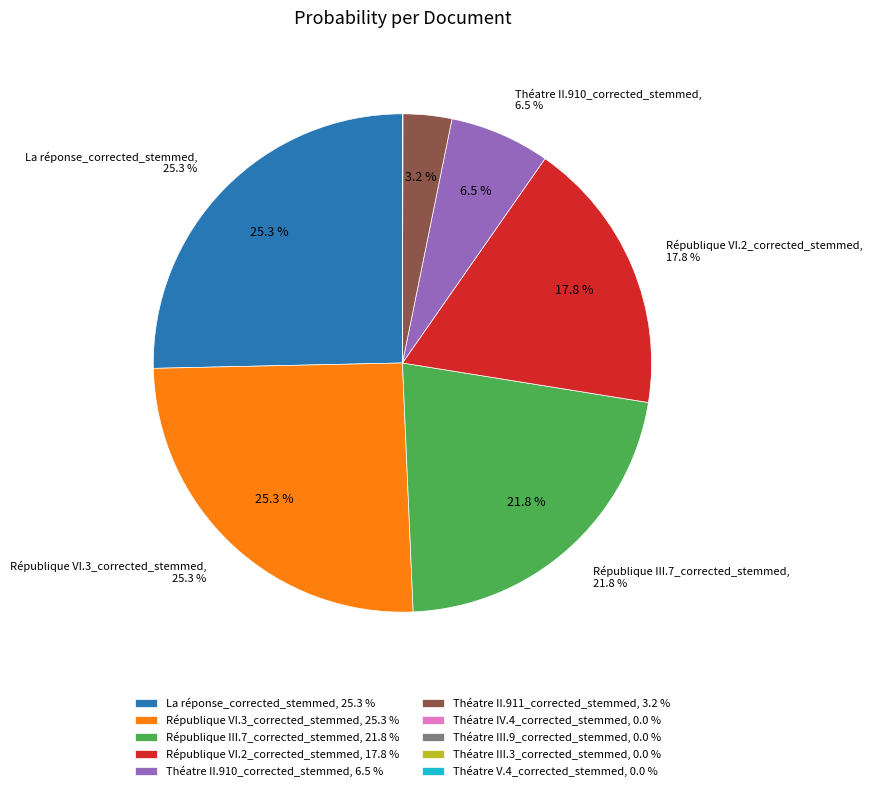

Which category has the biggest portion of the pie?

La réponse_corrected_stemmed